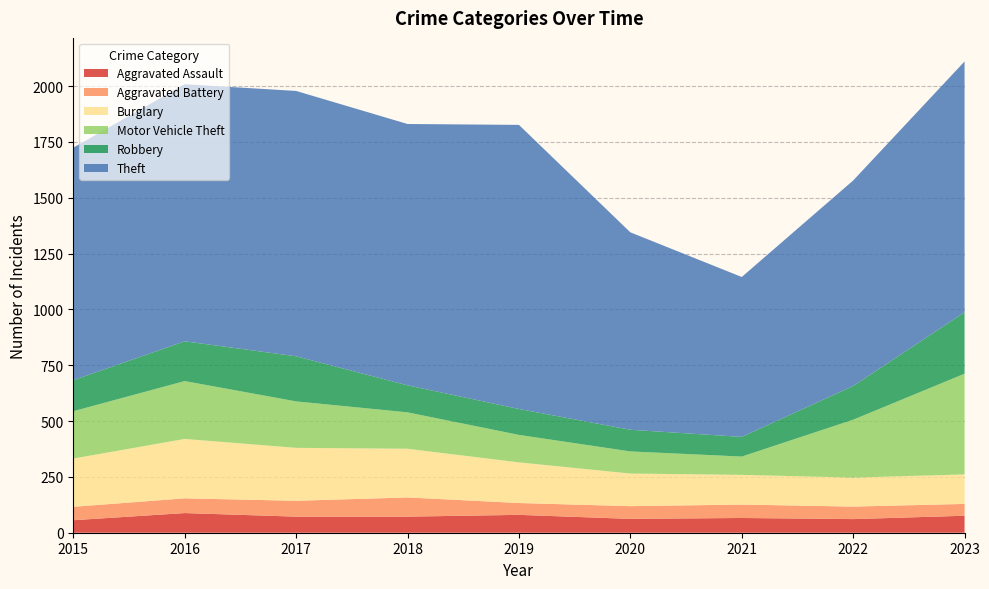

Reading left to right, what are all the values shown in this chart?

Aggravated Assault: 2015=56	2016=88	2017=72	2018=72	2019=80	2020=62	2021=66	2022=61	2023=76
Aggravated Battery: 2015=60	2016=66	2017=71	2018=86	2019=53	2020=57	2021=60	2022=56	2023=53
Burglary: 2015=216	2016=266	2017=237	2018=218	2019=182	2020=146	2021=133	2022=130	2023=132
Motor Vehicle Theft: 2015=212	2016=259	2017=208	2018=163	2019=123	2020=99	2021=82	2022=259	2023=451
Robbery: 2015=139	2016=178	2017=202	2018=121	2019=116	2020=97	2021=88	2022=151	2023=275
Theft: 2015=1041	2016=1151	2017=1188	2018=1170	2019=1272	2020=884	2021=716	2022=920	2023=1123